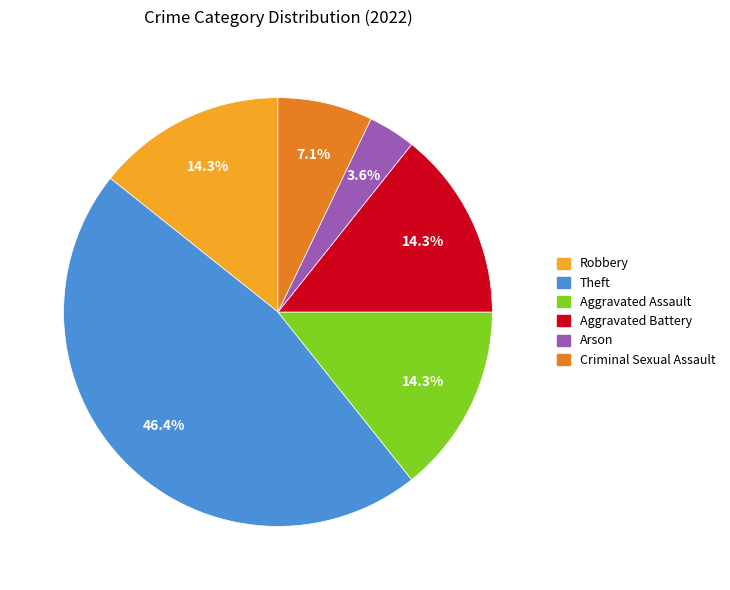

True or false: Aggravated Battery accounts for 1% of the total.

False